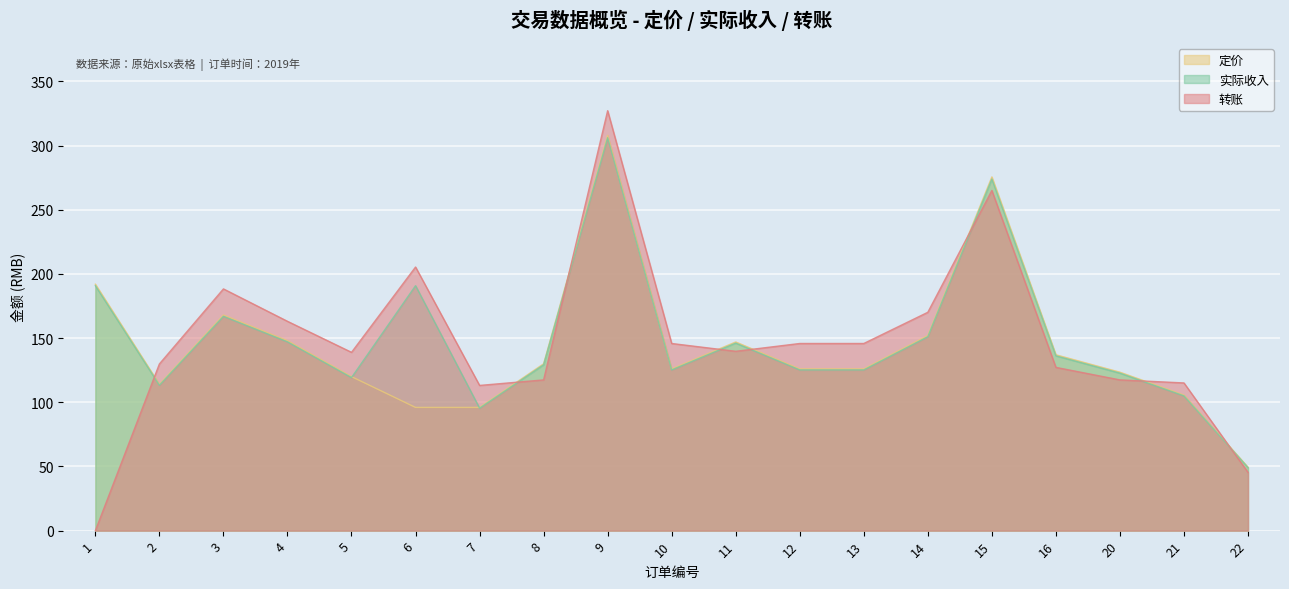

What is the total value across all series at 16?

400.4